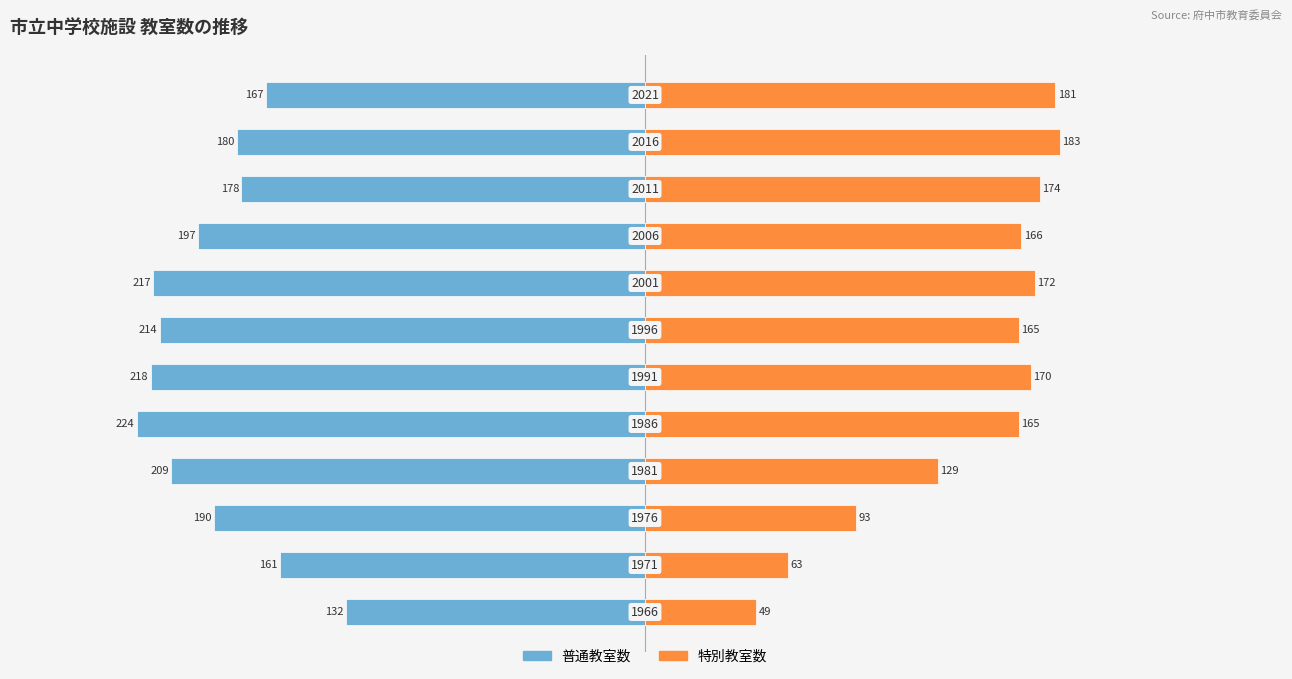

The value of 普通教室数 at −200 is -241. True or false?

False